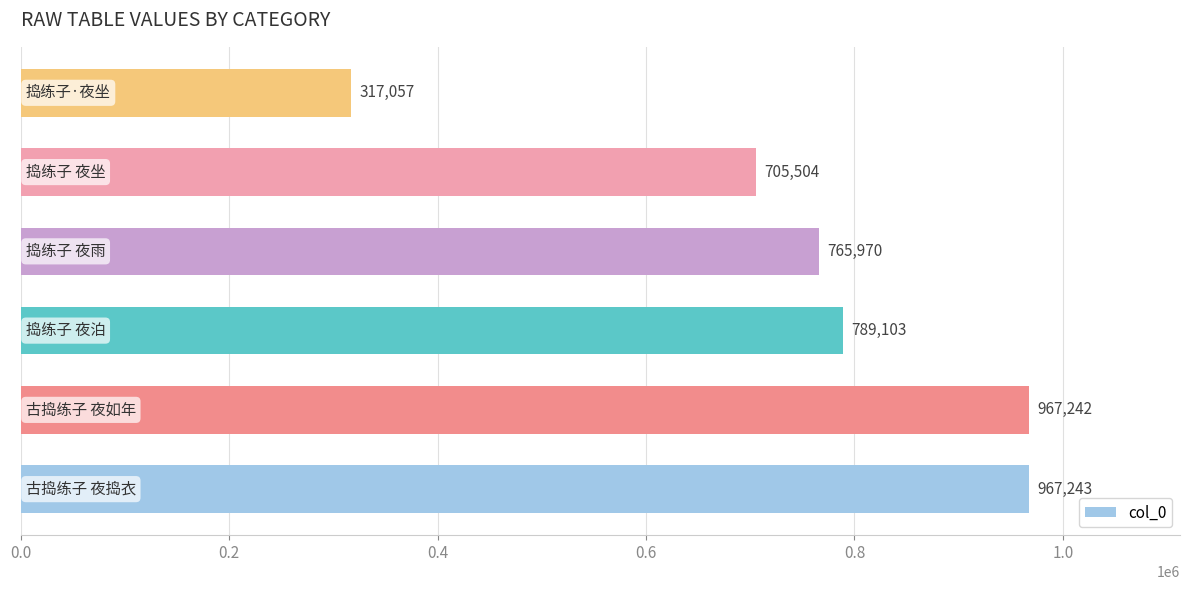

Count the number of categories in the chart.

6